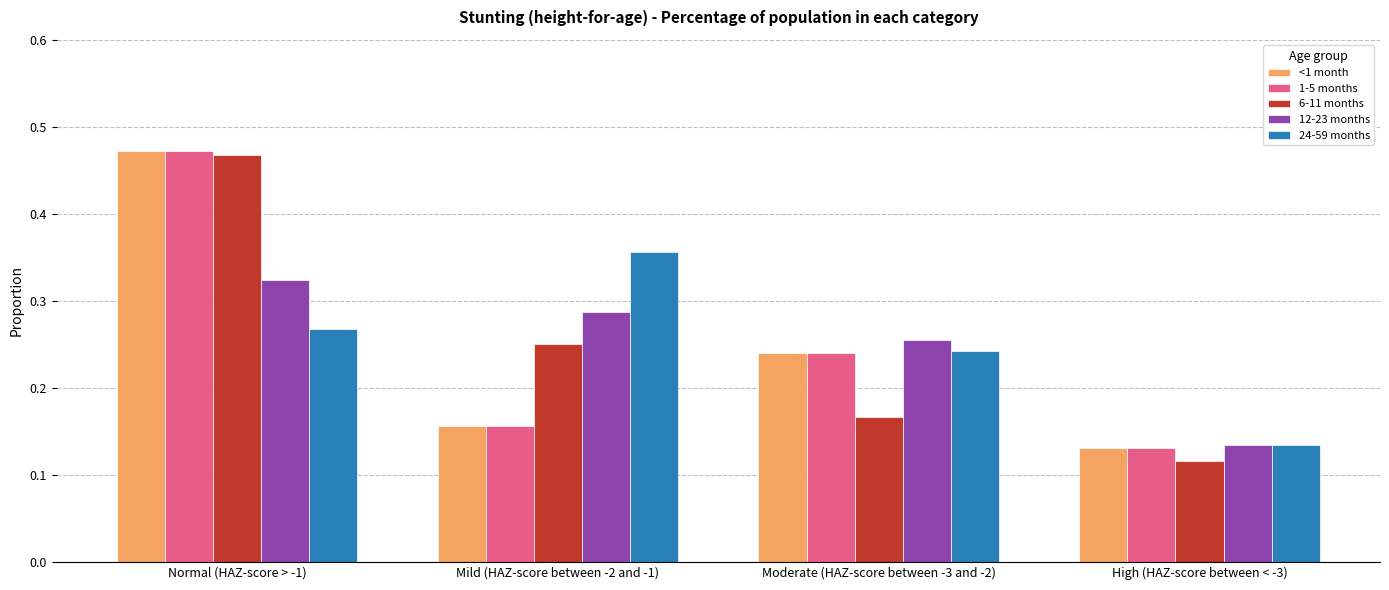

What is the sum of all 12-23 months values?

1.0